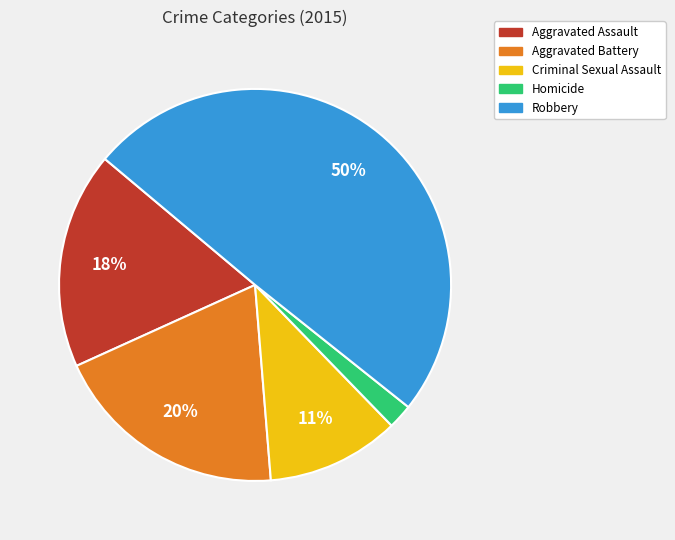

Which category has the smallest portion of the pie?

Homicide